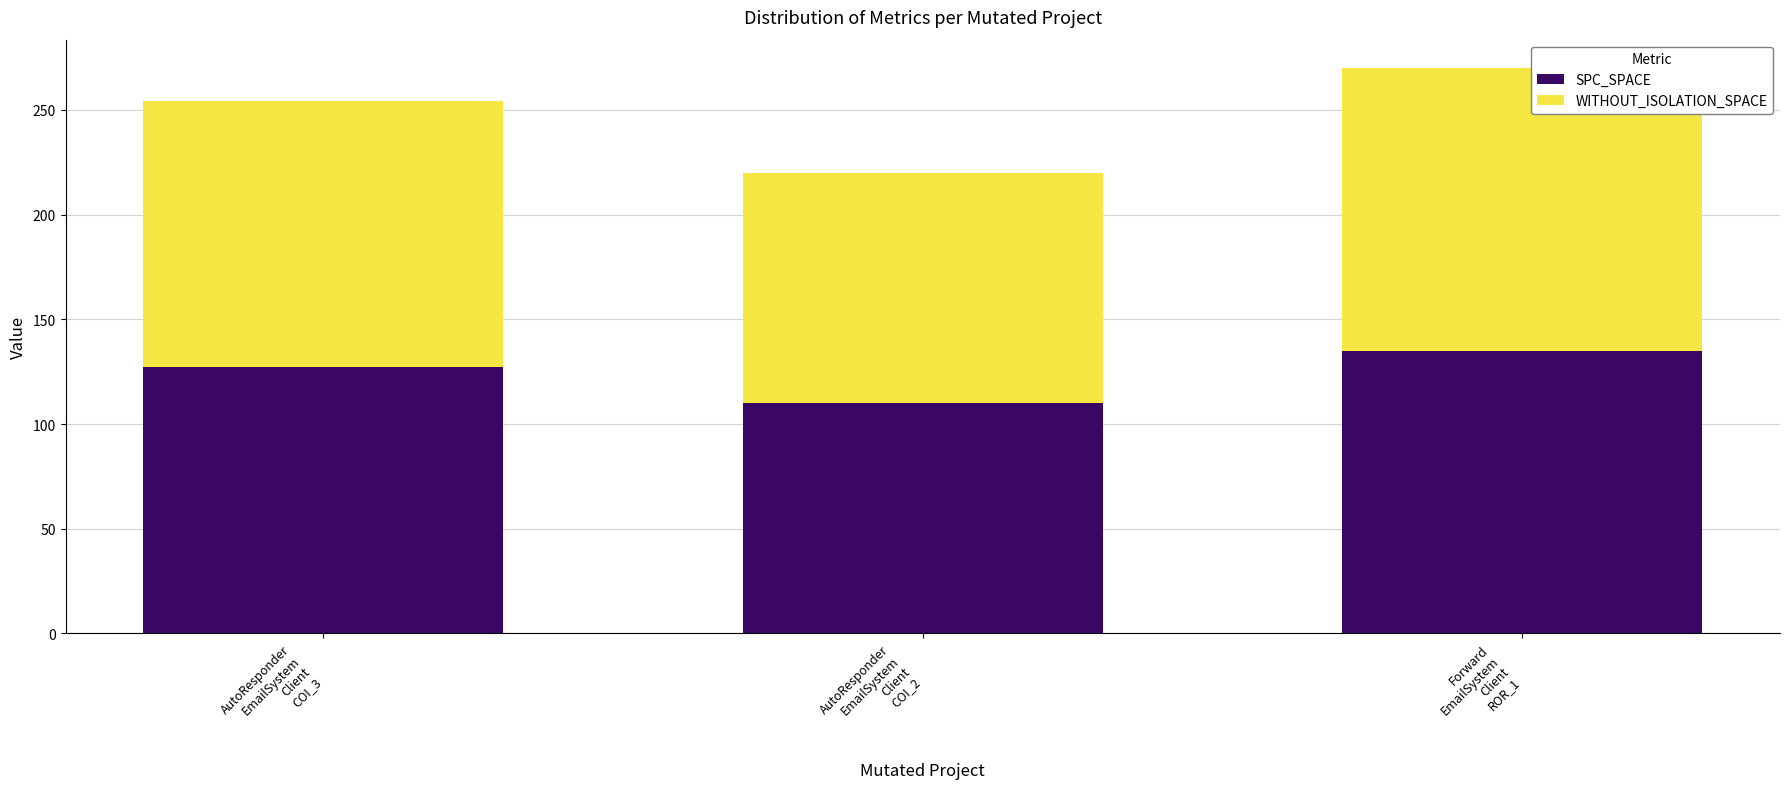

What is the average value of the SPC_SPACE series?

124